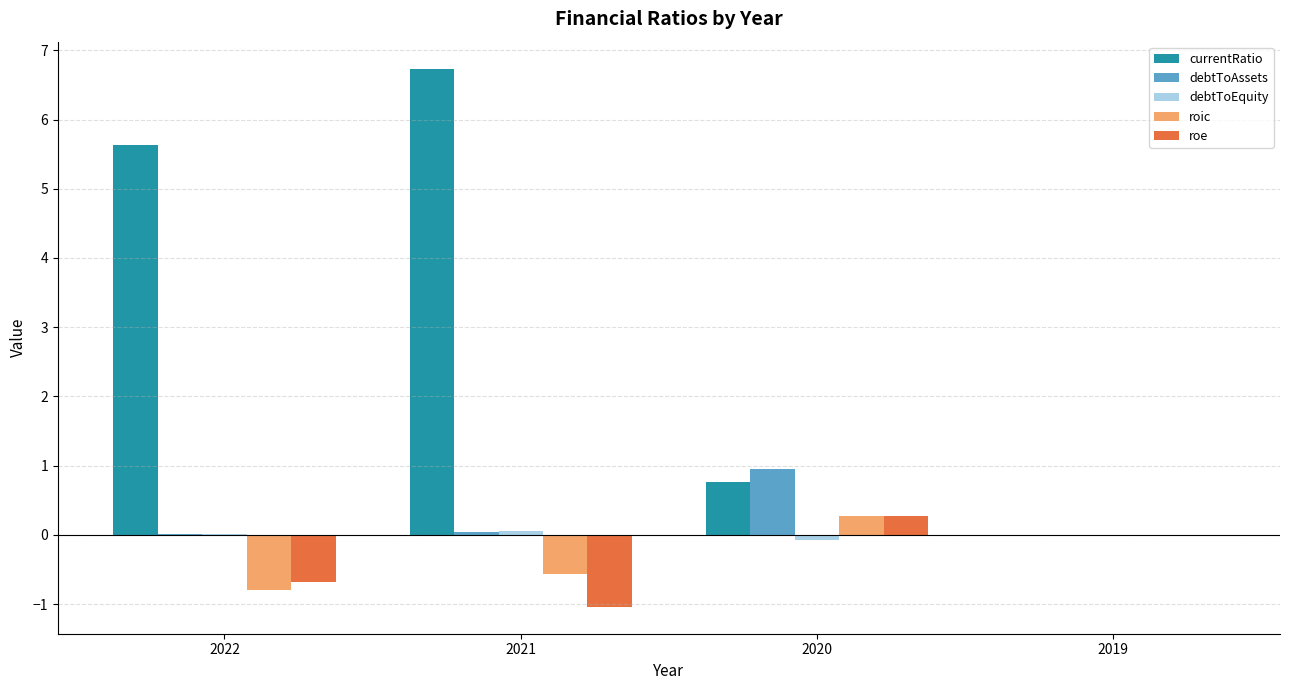

Which label corresponds to the largest value in the chart?

2021